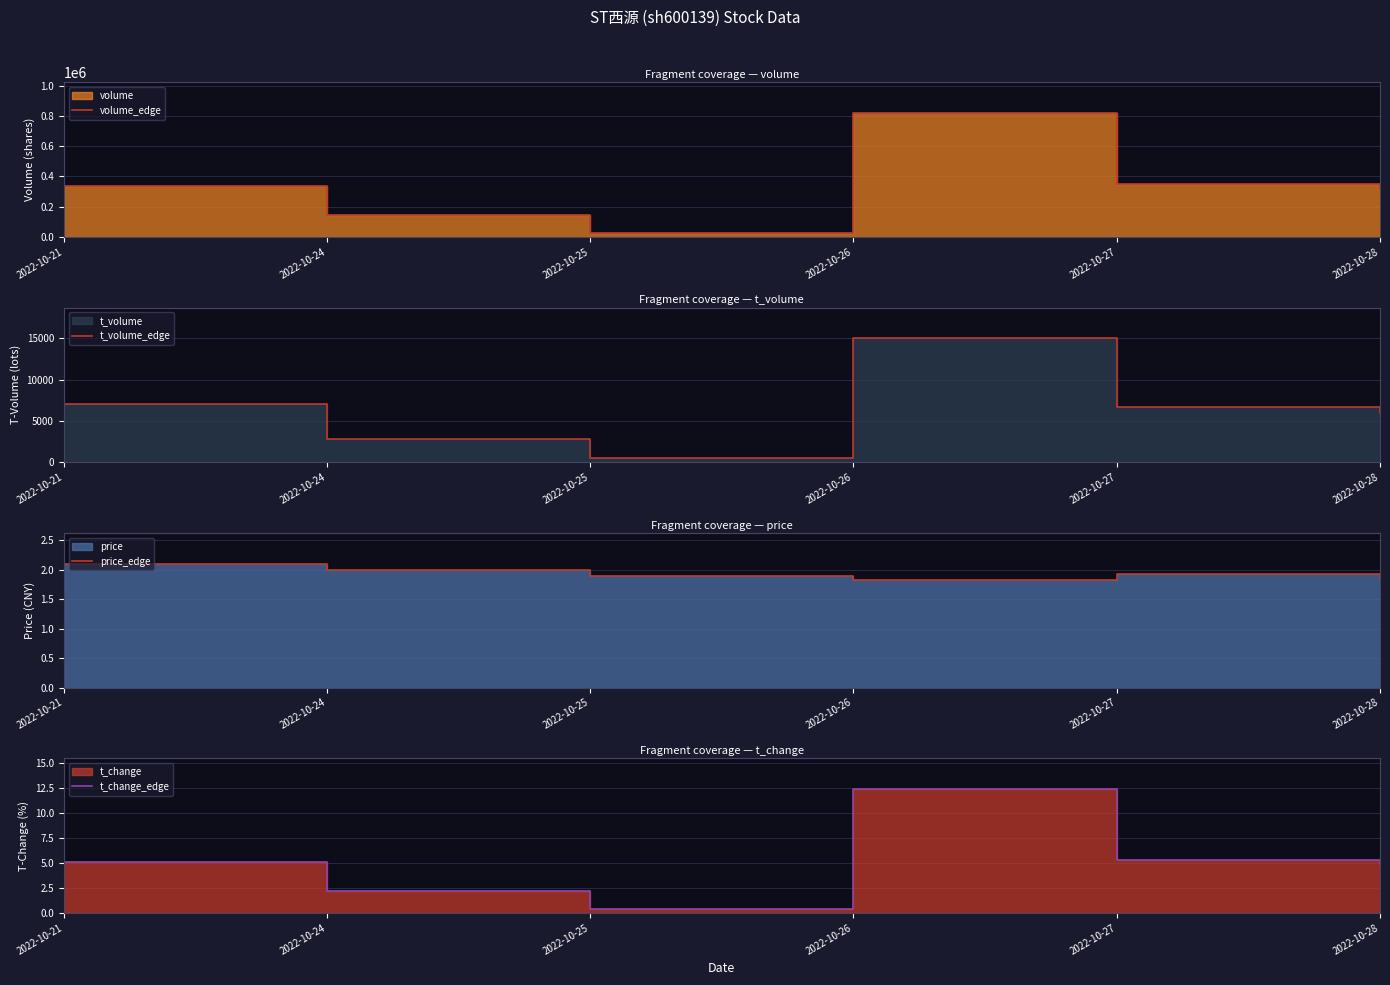

Reading right to left, what are all the values shown in this chart?

volume_edge: 325666.0	348889.0	818688.0	25151.0	142152.0	334386.0
t_volume_edge: 6017.0	6695.0	15003.0	478.0	2851.0	7107.0
price_edge: 1.8	1.9	1.8	1.9	2.0	2.1
t_change_edge: 4.9	5.3	12.4	0.4	2.1	5.0